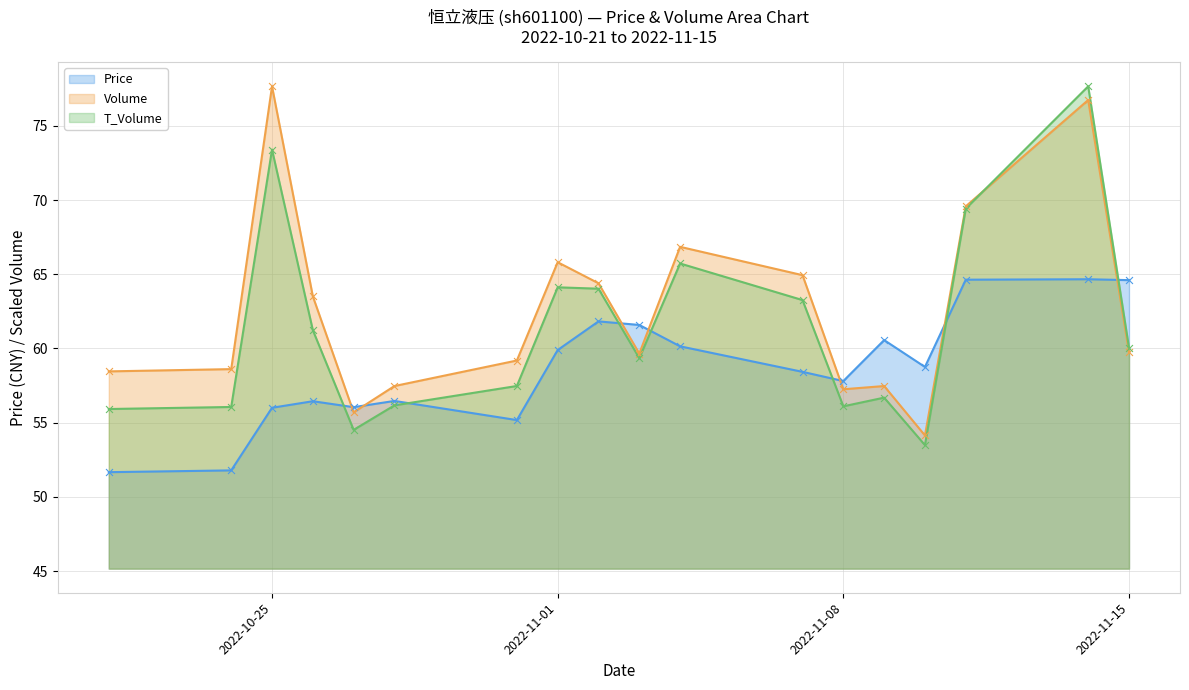

Which series has the largest total across all categories?

Volume